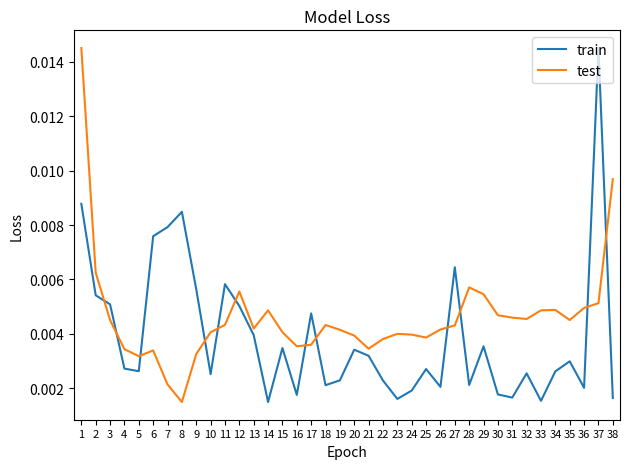

List the series in order of their overall mean, highest first.

test, train